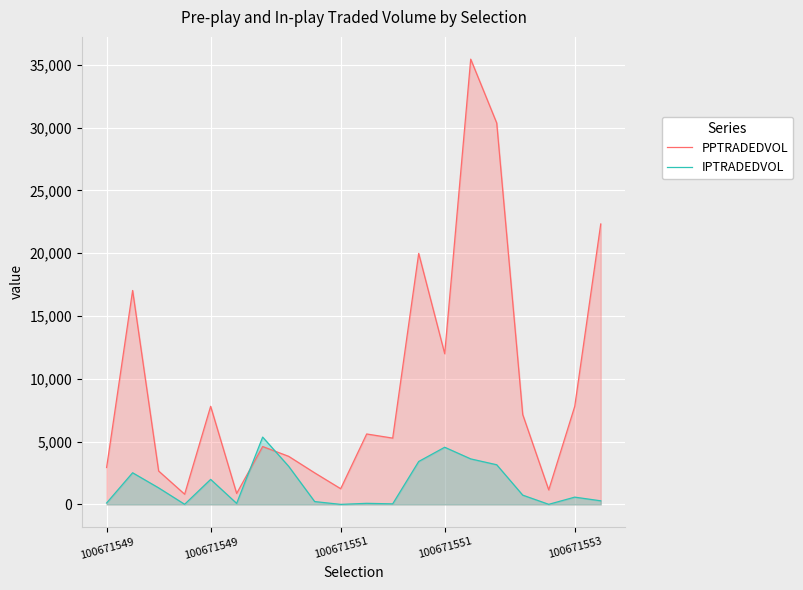

Between which two adjacent categories do PPTRADEDVOL and IPTRADEDVOL first intersect?

5 and 6